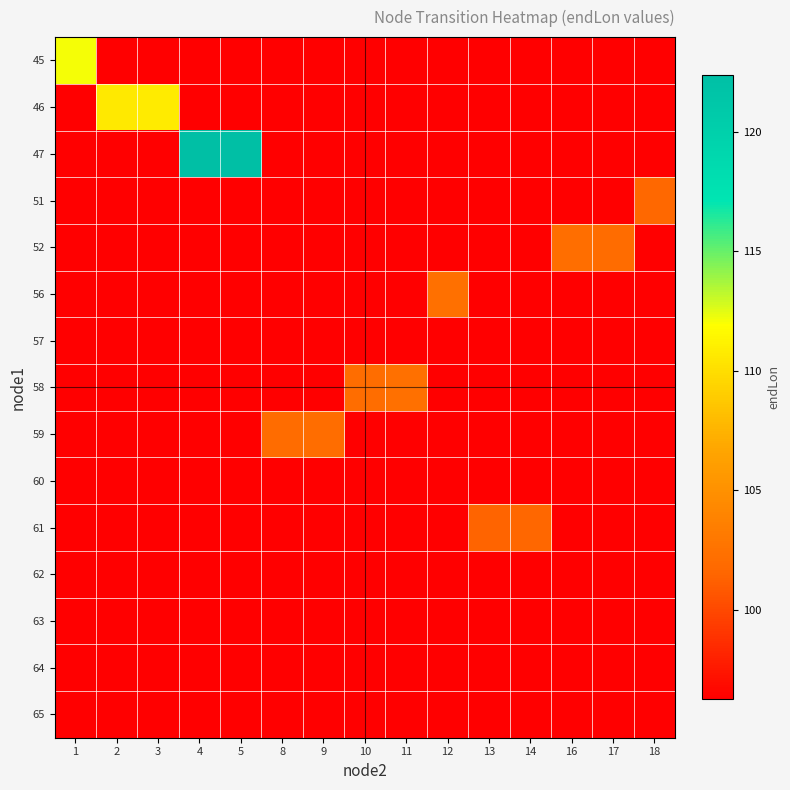

Reading right to left, extract all data points from this chart.

row_0: 18=96.2	17=96.2	16=96.2	14=96.2	13=96.2	12=96.2	11=96.2	10=96.2	9=96.2	8=96.2	5=96.2	4=96.2	3=96.2	2=96.2	1=112.1
row_1: 18=96.2	17=96.2	16=96.2	14=96.2	13=96.2	12=96.2	11=96.2	10=96.2	9=96.2	8=96.2	5=96.2	4=96.2	3=110.8	2=110.6	1=96.2
row_2: 18=96.2	17=96.2	16=96.2	14=96.2	13=96.2	12=96.2	11=96.2	10=96.2	9=96.2	8=96.2	5=122.4	4=122.3	3=96.2	2=96.2	1=96.2
row_3: 18=101.7	17=96.2	16=96.2	14=96.2	13=96.2	12=96.2	11=96.2	10=96.2	9=96.2	8=96.2	5=96.2	4=96.2	3=96.2	2=96.2	1=96.2
row_4: 18=96.2	17=102.0	16=102.2	14=96.2	13=96.2	12=96.2	11=96.2	10=96.2	9=96.2	8=96.2	5=96.2	4=96.2	3=96.2	2=96.2	1=96.2
row_5: 18=96.2	17=96.2	16=96.2	14=96.2	13=96.2	12=102.4	11=96.2	10=96.2	9=96.2	8=96.2	5=96.2	4=96.2	3=96.2	2=96.2	1=96.2
row_6: 18=96.2	17=96.2	16=96.2	14=96.2	13=96.2	12=96.2	11=96.2	10=96.2	9=96.2	8=96.2	5=96.2	4=96.2	3=96.2	2=96.2	1=96.2
row_7: 18=96.2	17=96.2	16=96.2	14=96.2	13=96.2	12=96.2	11=102.3	10=102.1	9=96.2	8=96.2	5=96.2	4=96.2	3=96.2	2=96.2	1=96.2
row_8: 18=96.2	17=96.2	16=96.2	14=96.2	13=96.2	12=96.2	11=96.2	10=96.2	9=102.1	8=102.0	5=96.2	4=96.2	3=96.2	2=96.2	1=96.2
row_9: 18=96.2	17=96.2	16=96.2	14=96.2	13=96.2	12=96.2	11=96.2	10=96.2	9=96.2	8=96.2	5=96.2	4=96.2	3=96.2	2=96.2	1=96.2
row_10: 18=96.2	17=96.2	16=96.2	14=101.6	13=101.4	12=96.2	11=96.2	10=96.2	9=96.2	8=96.2	5=96.2	4=96.2	3=96.2	2=96.2	1=96.2
row_11: 18=96.2	17=96.2	16=96.2	14=96.2	13=96.2	12=96.2	11=96.2	10=96.2	9=96.2	8=96.2	5=96.2	4=96.2	3=96.2	2=96.2	1=96.2
row_12: 18=96.2	17=96.2	16=96.2	14=96.2	13=96.2	12=96.2	11=96.2	10=96.2	9=96.2	8=96.2	5=96.2	4=96.2	3=96.2	2=96.2	1=96.2
row_13: 18=96.2	17=96.2	16=96.2	14=96.2	13=96.2	12=96.2	11=96.2	10=96.2	9=96.2	8=96.2	5=96.2	4=96.2	3=96.2	2=96.2	1=96.2
row_14: 18=96.2	17=96.2	16=96.2	14=96.2	13=96.2	12=96.2	11=96.2	10=96.2	9=96.2	8=96.2	5=96.2	4=96.2	3=96.2	2=96.2	1=96.2